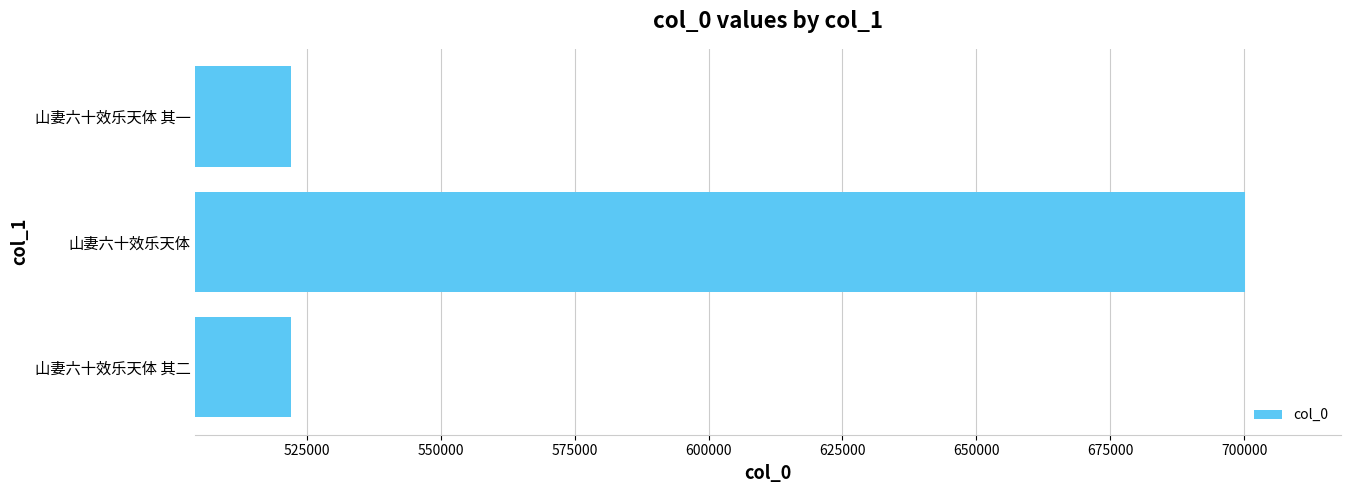

At which label is the value closest to 611097?

山妻六十效乐天体 其二